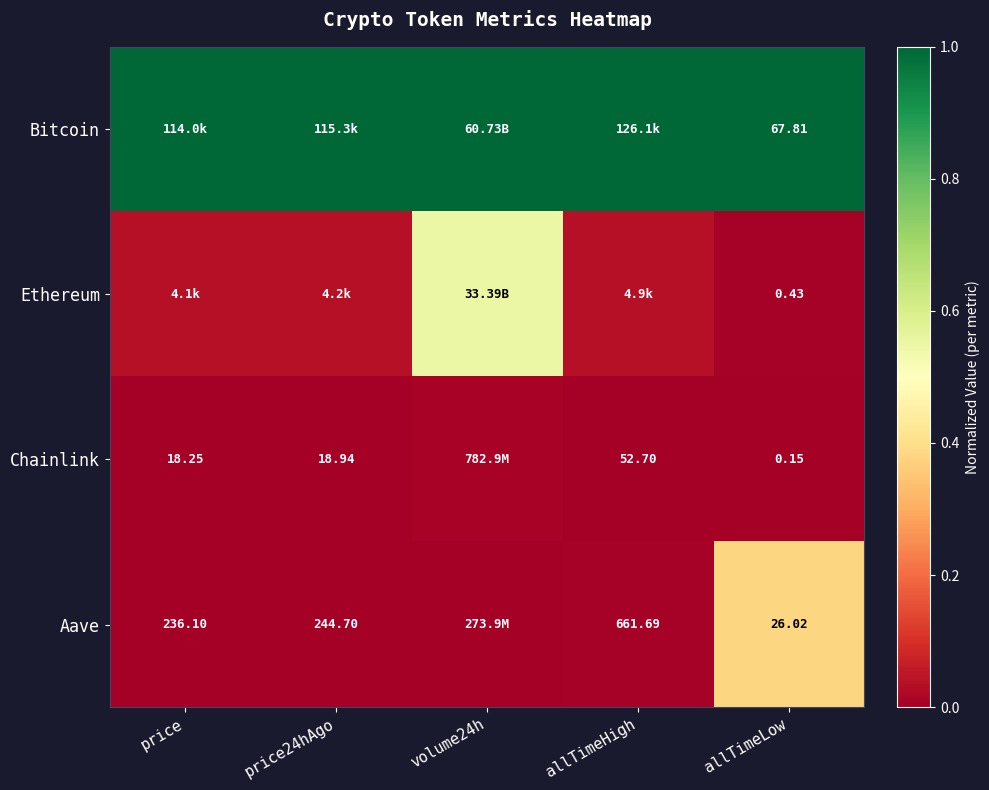

Is the value of Bitcoin at allTimeLow greater than the value of Chainlink at price?

Yes